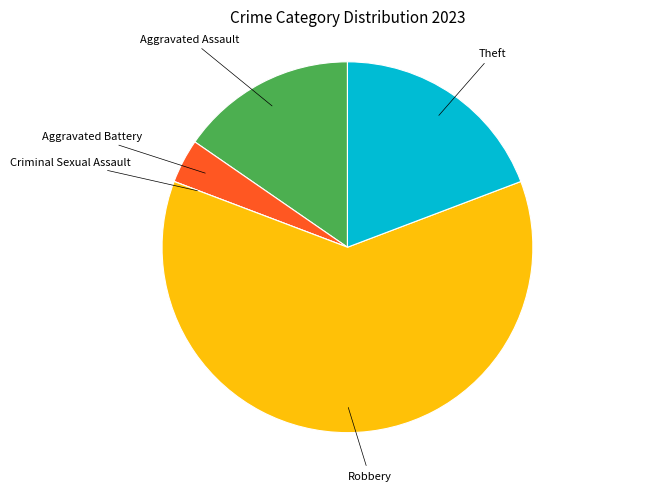

Is there a majority slice in this chart?

Yes